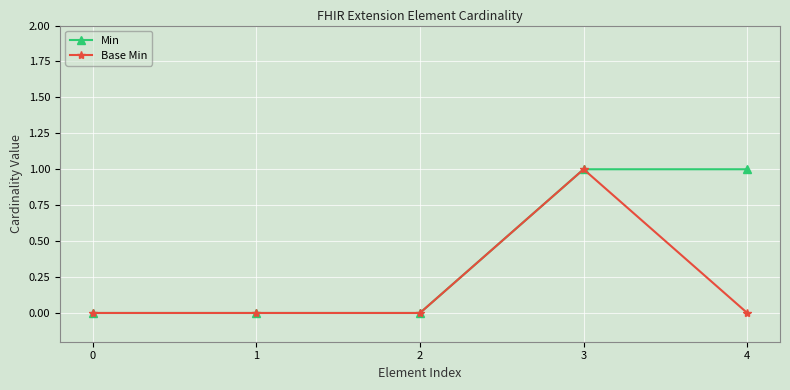

The value of Min at 0 is 0. True or false?

True